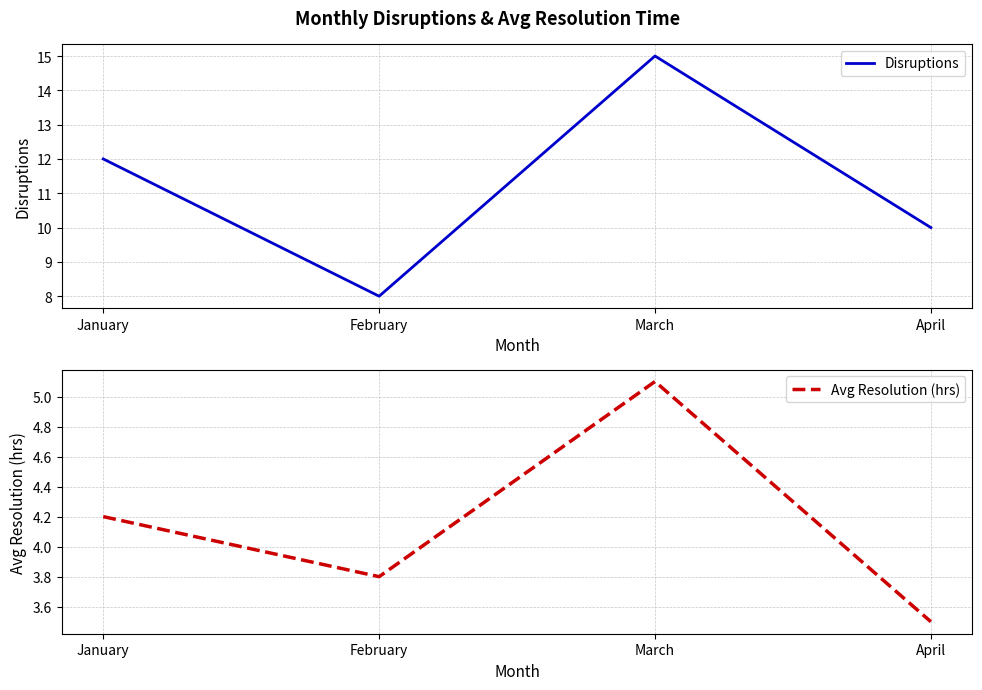

How many values in the Disruptions series are below 12?

2